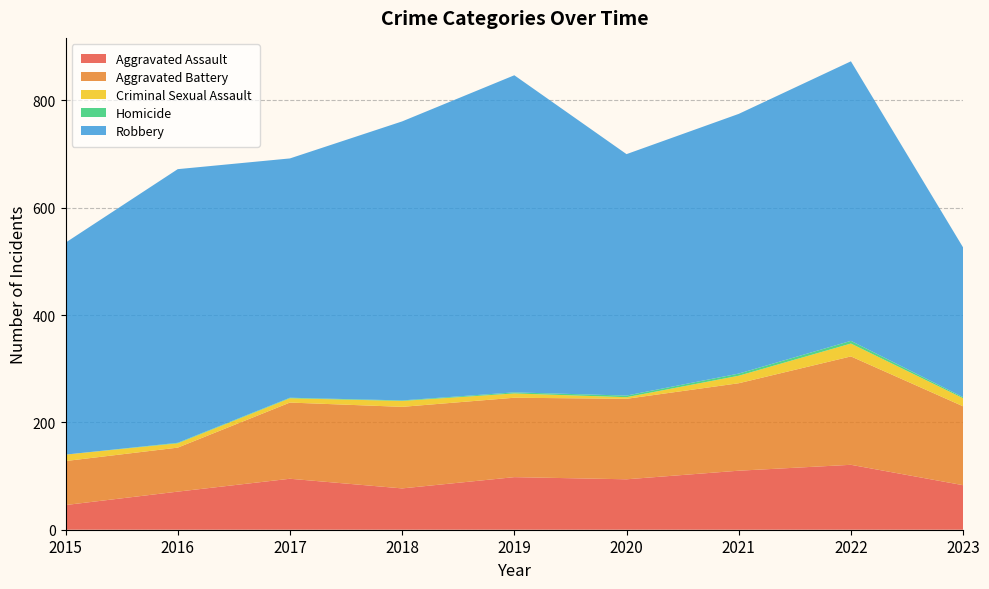

Reading left to right, transcribe all the data shown in this chart.

Aggravated Assault: 2015=46	2016=71	2017=95	2018=77	2019=98	2020=94	2021=110	2022=121	2023=83
Aggravated Battery: 2015=82	2016=82	2017=142	2018=152	2019=148	2020=150	2021=163	2022=202	2023=147
Criminal Sexual Assault: 2015=12	2016=8	2017=8	2018=11	2019=8	2020=3	2021=14	2022=24	2023=15
Homicide: 2015=0	2016=1	2017=1	2018=1	2019=2	2020=3	2021=4	2022=5	2023=2
Robbery: 2015=395	2016=510	2017=446	2018=520	2019=591	2020=450	2021=484	2022=521	2023=279